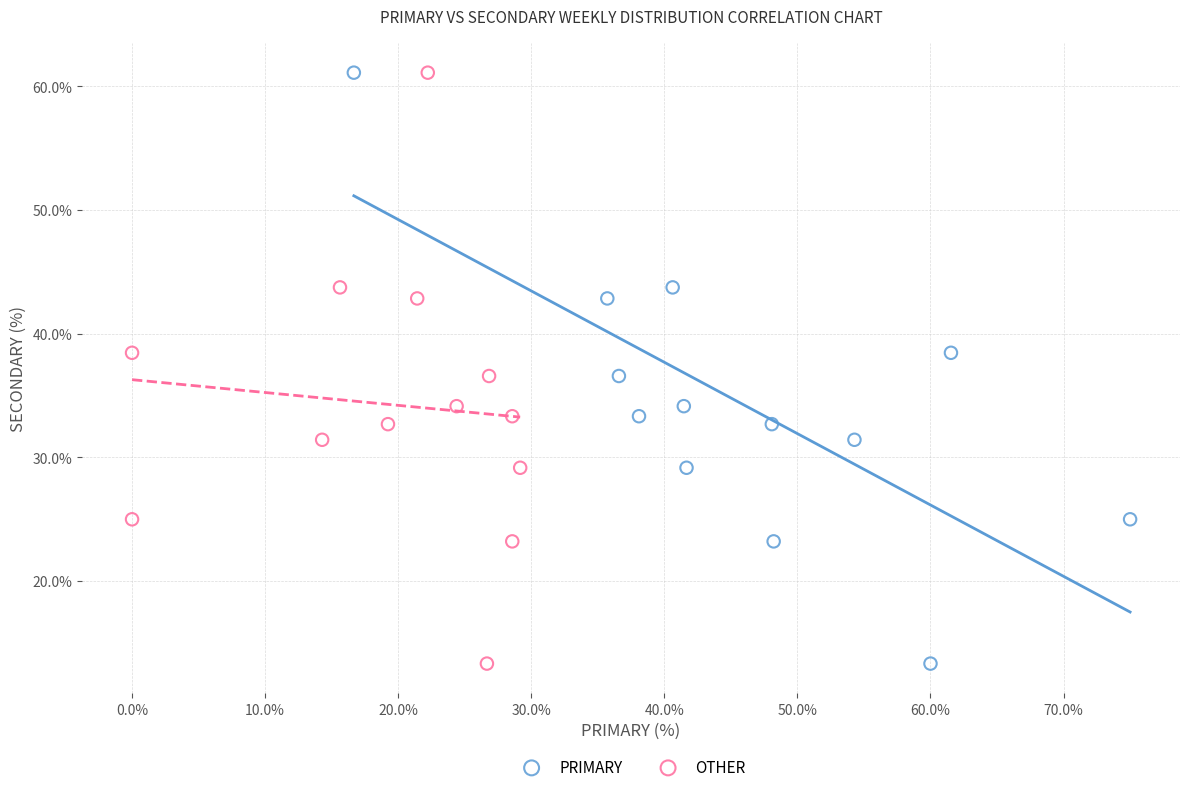

What are all the series names shown in the legend?

PRIMARY, OTHER